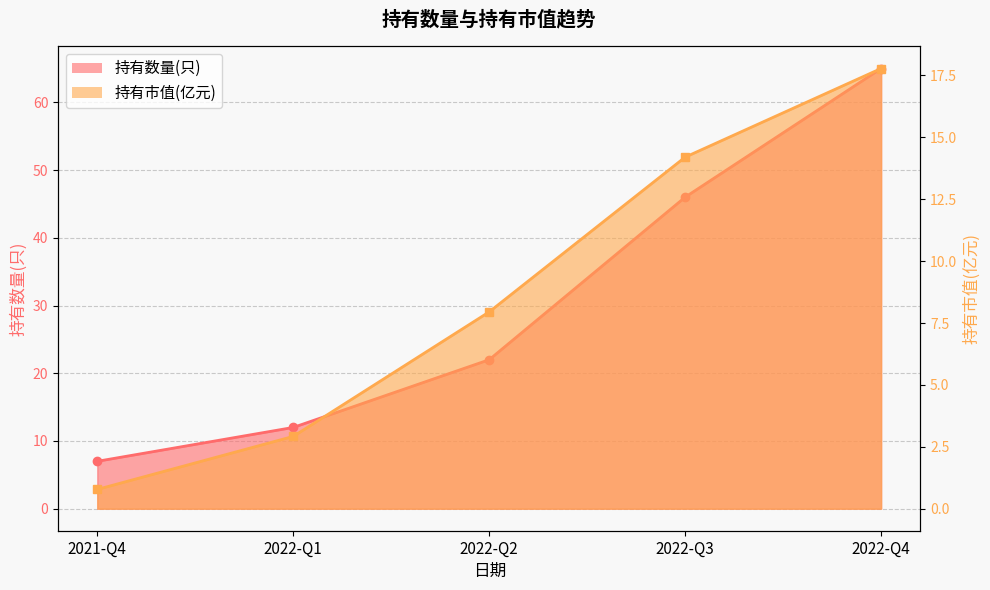

True or false: 持有数量(只) has more than 0 points higher than both neighbors.

False